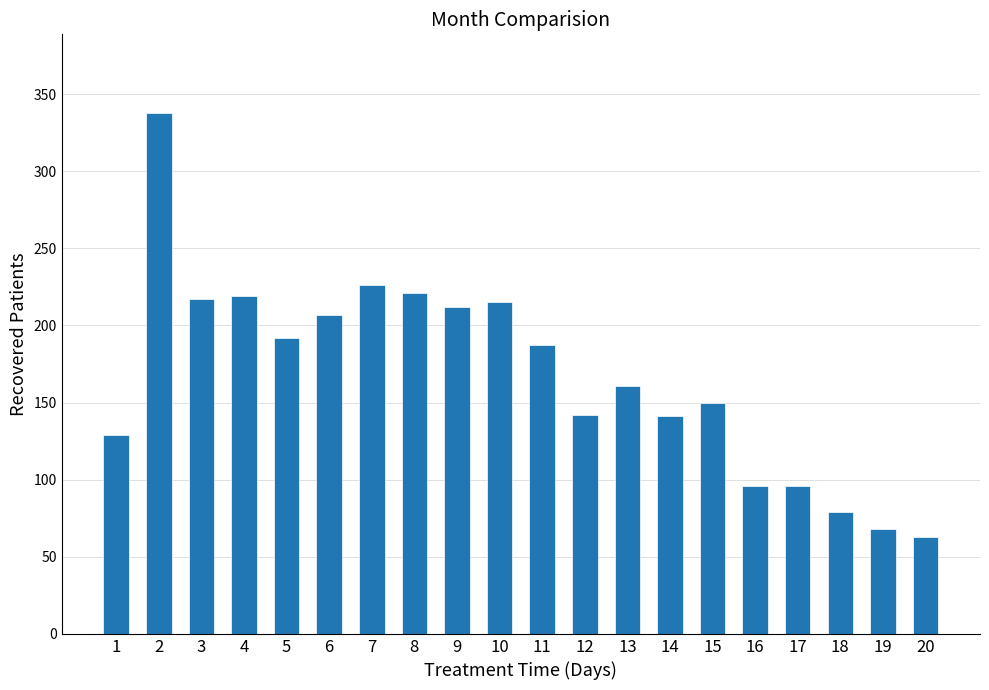

Read the value at 12.

142